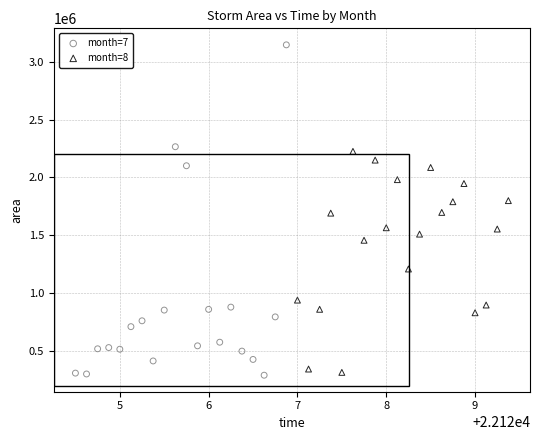

Which series reaches the maximum Y coordinate?

month=7